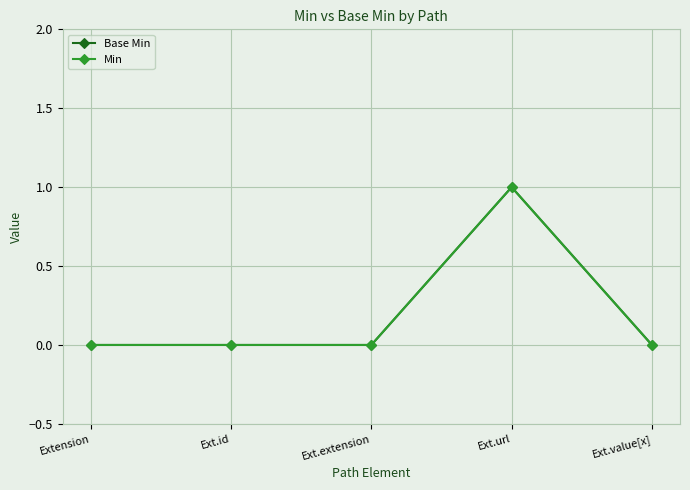

Where is the first local maximum for Min?

Ext.url